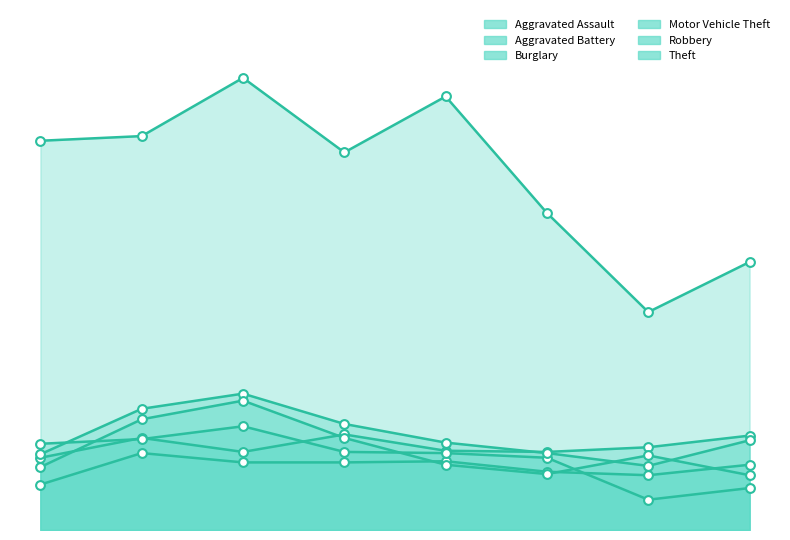

What is the total value across all series at 2022?

527